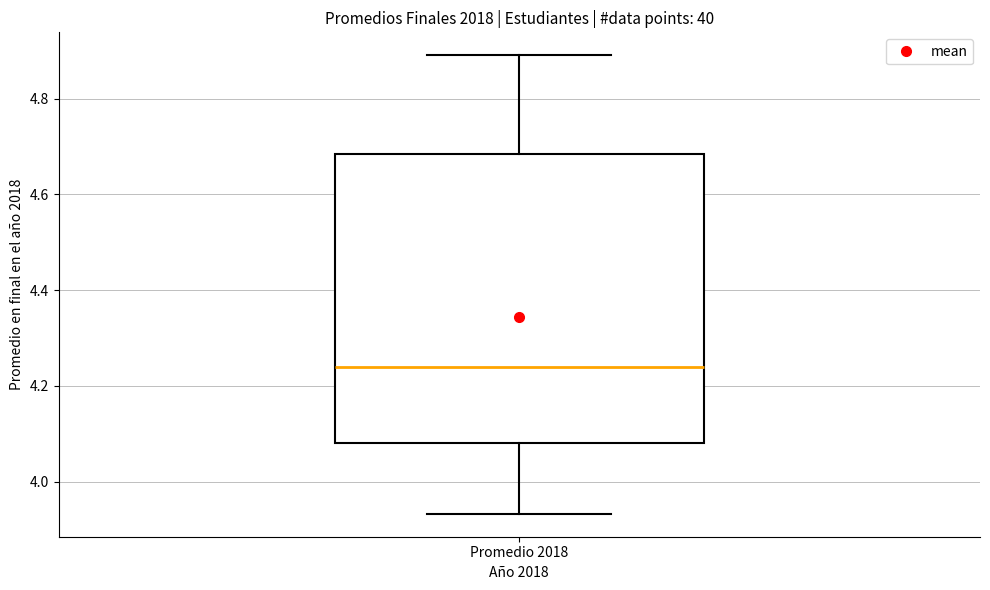

Transcribe this box plot: give where the median line is, the range the box spans, and where the two whiskers end, as read against the y-axis. The values are not printed on the chart, so give them approximately, as read against the axis.

median 4.24, box 4.08 to 4.68, whiskers 3.94 to 4.90